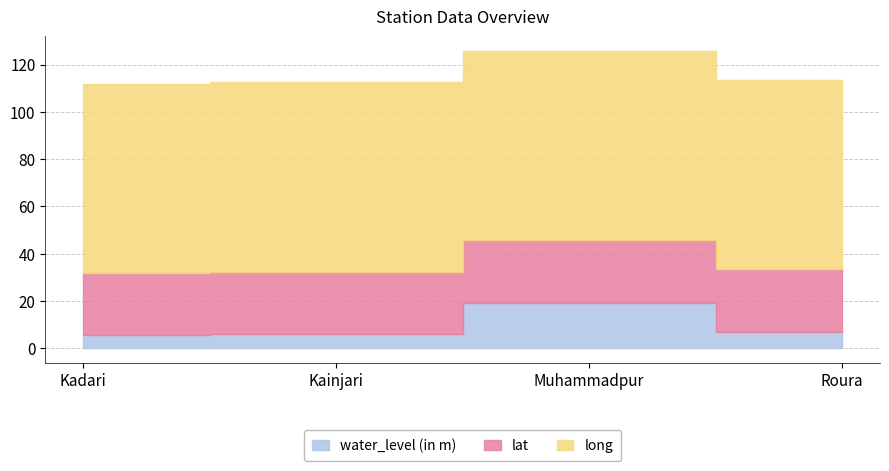

What is the difference between the maximum and minimum values in the long series?

0.1